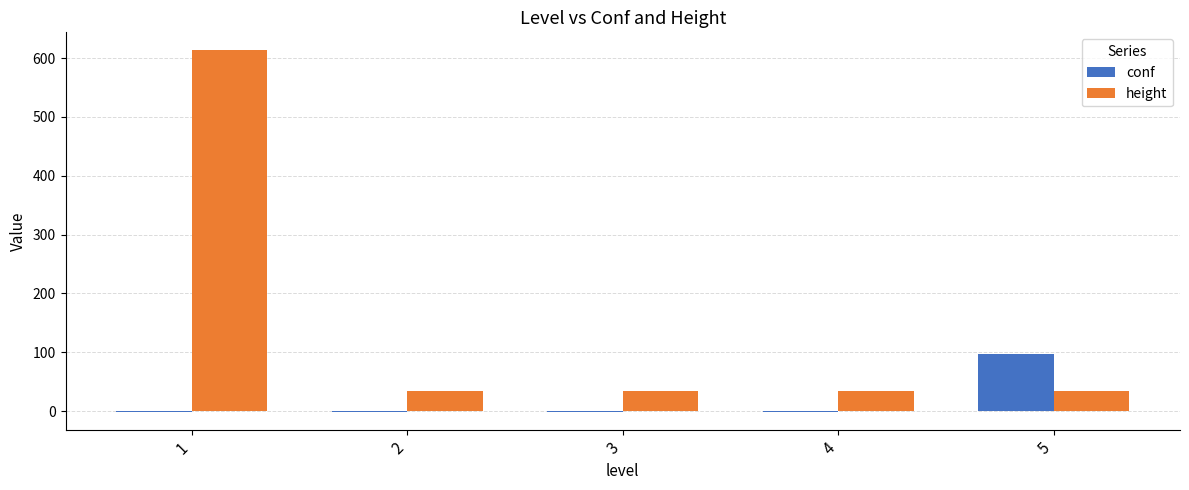

What is the average value of the conf series?

18.5